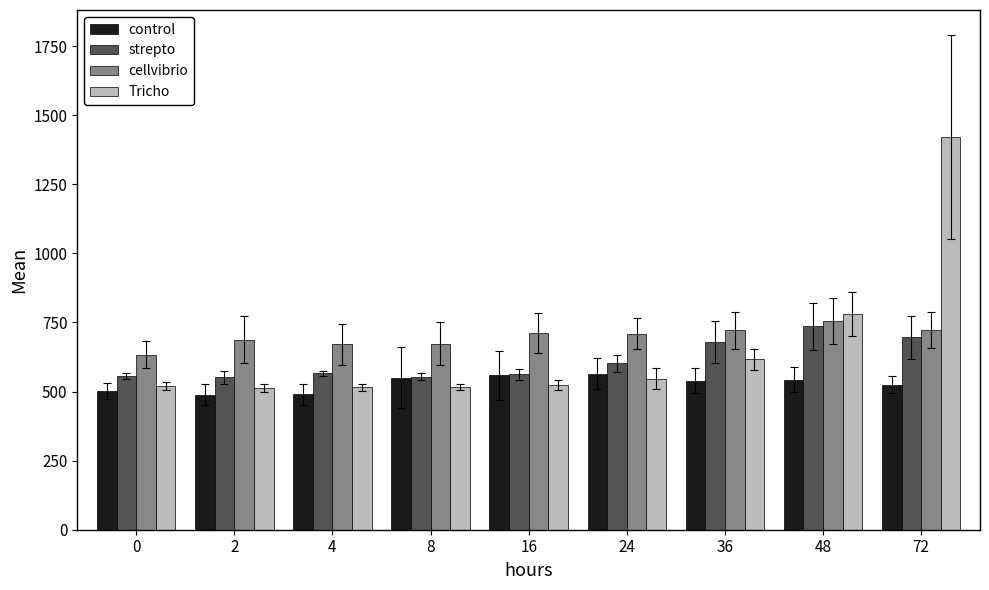

What is the total value across all series at 72?

3364.6